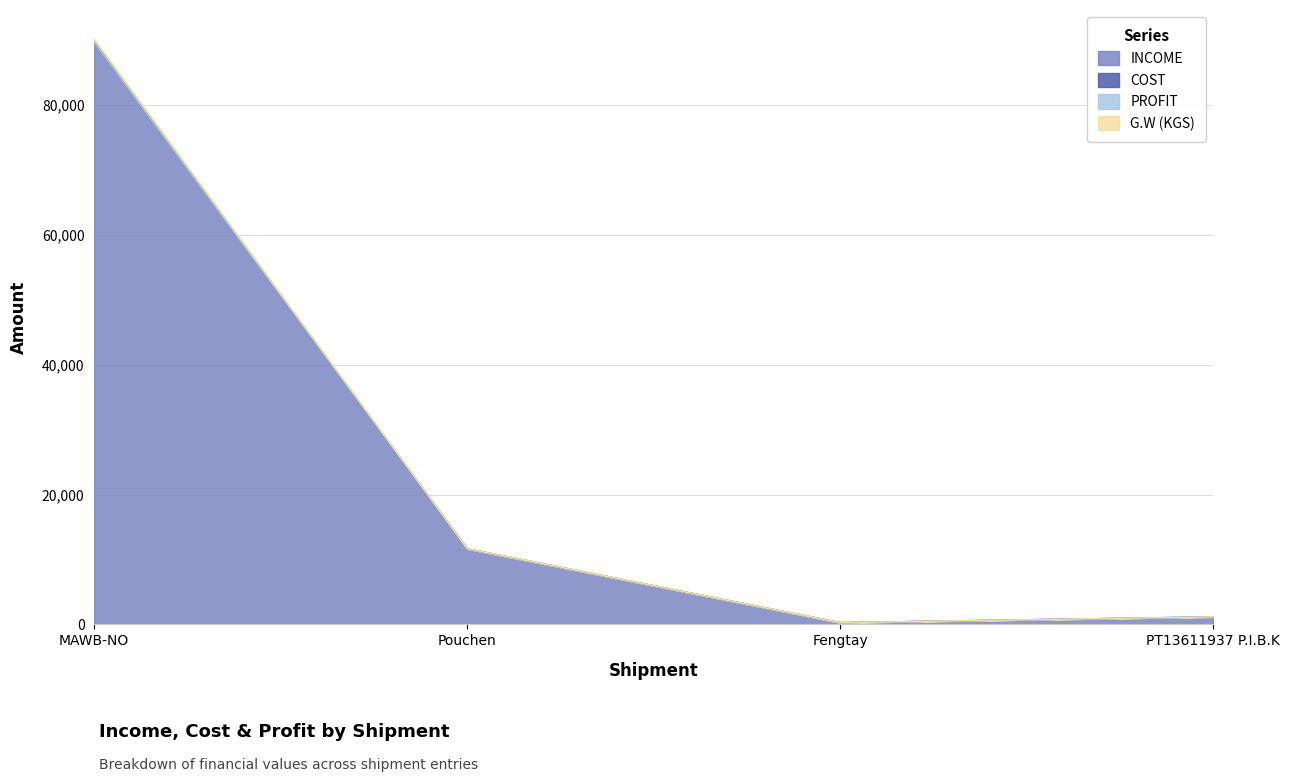

Rank the series at Pouchen from highest to lowest value.

G.W (KGS), INCOME